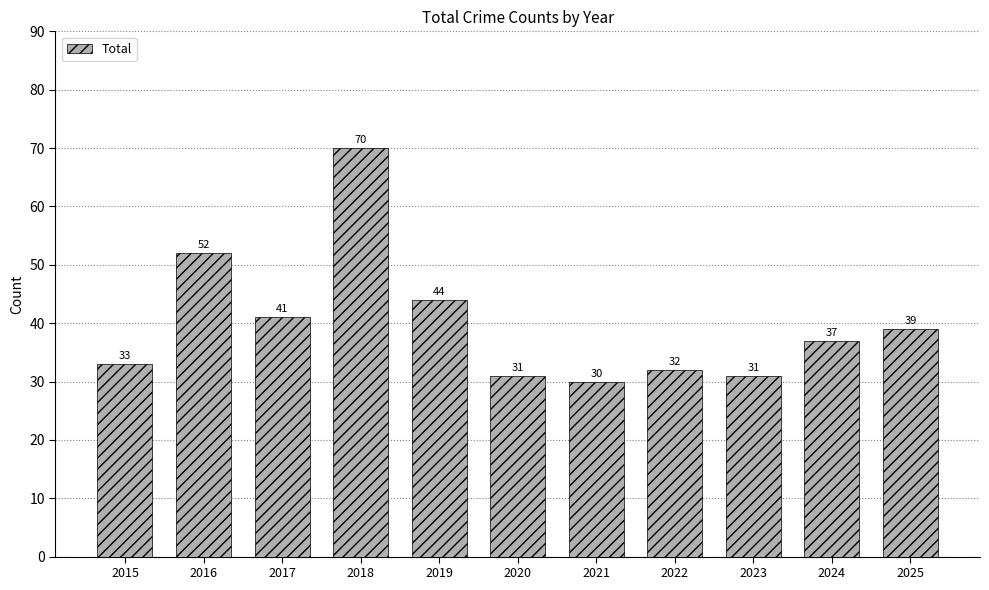

What is the difference between the maximum and minimum values?

40